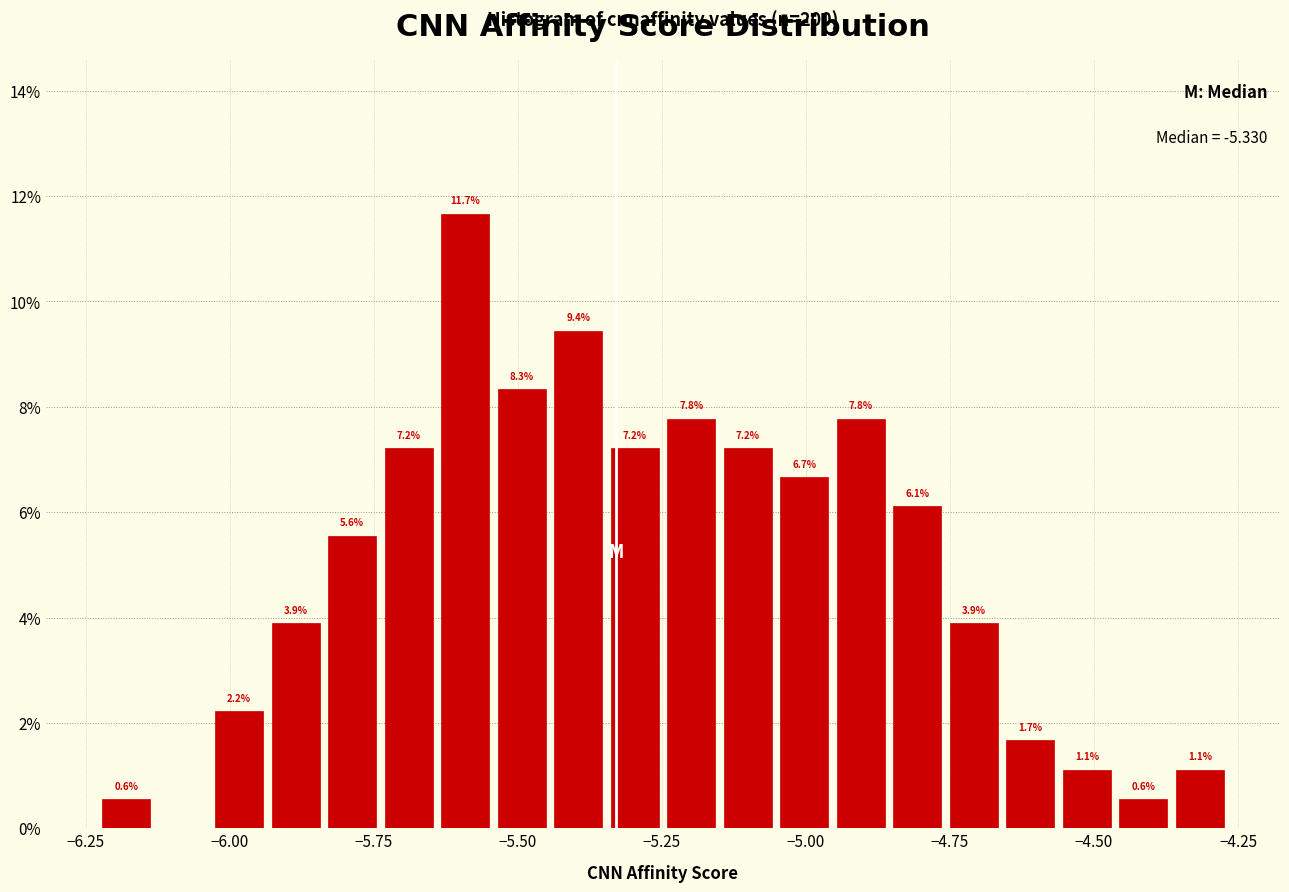

Around what value on the x-axis is the tallest bar? Give the approximate position of its centre, as read against the axis.

-5.60